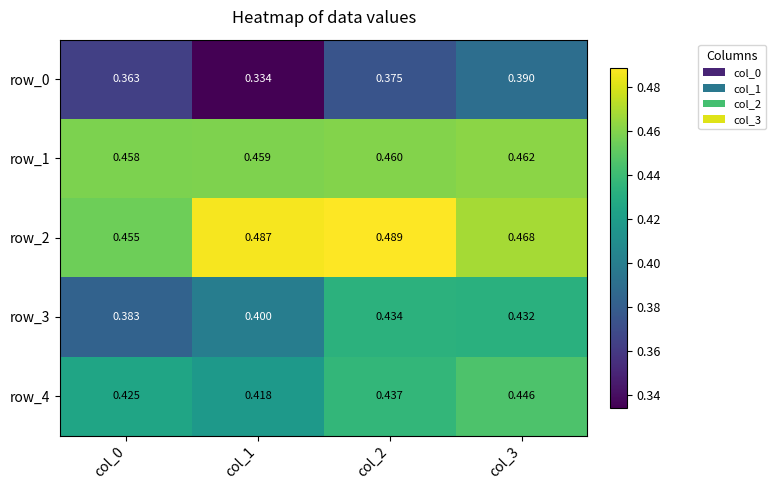

Is the value of row_2 at col_1 greater than the value of row_0 at col_2?

Yes